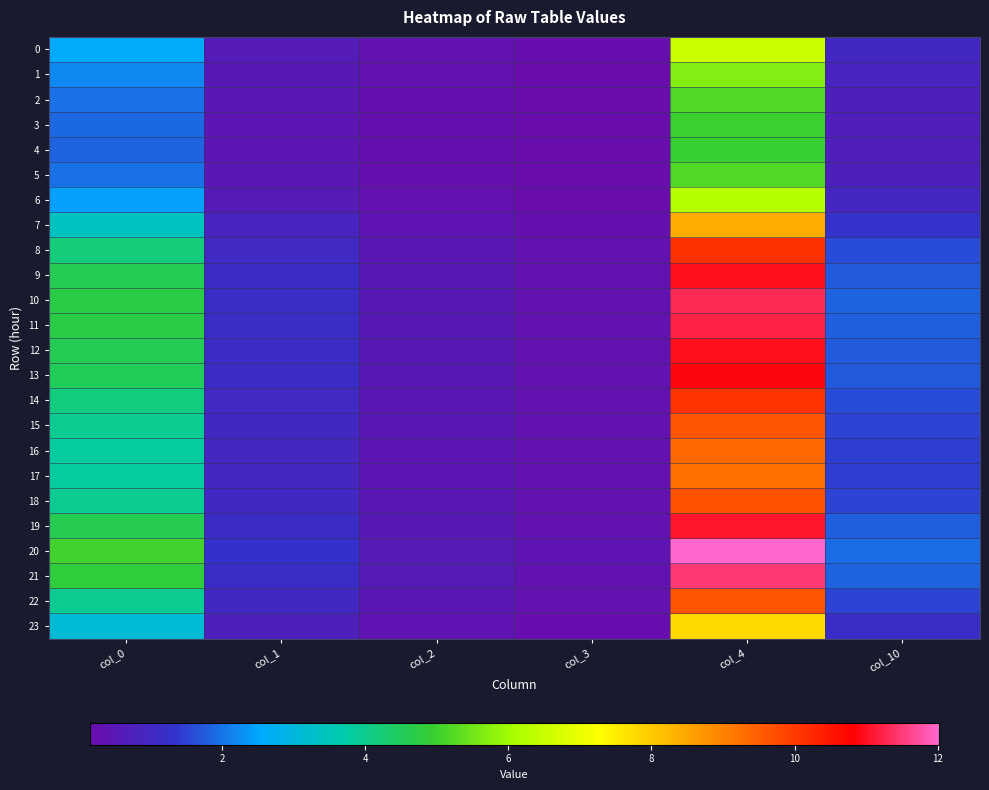

What is the total value across all series at col_3?

6.7